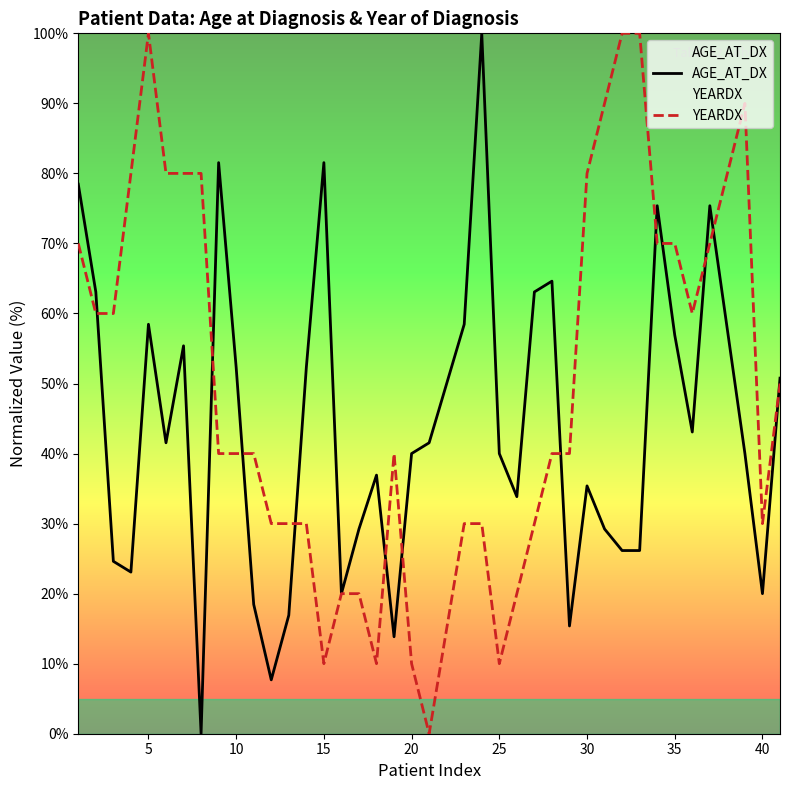

Reading left to right, what are all the values shown in this chart?

AGE_AT_DX: 78.5	63.1	24.6	23.1	58.5	41.5	55.4	0.0	81.5	52.3	18.5	7.7	16.9	52.3	81.5	20.0	29.2	36.9	13.8	40.0	41.5	58.5	100.0	40.0	33.8	63.1	64.6	15.4	35.4	29.2	26.2	26.2	75.4	56.9	43.1	75.4	40.0	20.0	50.8
YEARDX: 70.0	60.0	60.0	80.0	100.0	80.0	80.0	80.0	40.0	40.0	40.0	30.0	30.0	30.0	10.0	20.0	20.0	10.0	40.0	10.0	0.0	30.0	30.0	10.0	20.0	30.0	40.0	40.0	80.0	90.0	100.0	100.0	70.0	70.0	60.0	70.0	90.0	30.0	50.0